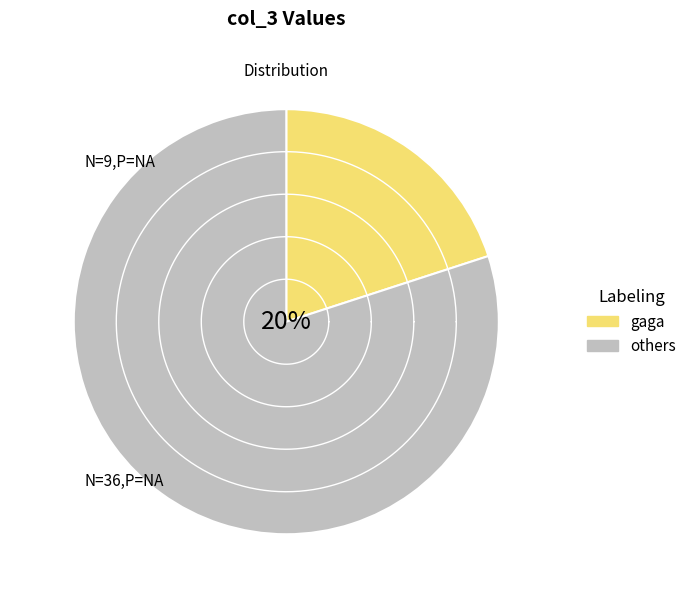

Is there any slice that represents more than half of the pie?

No